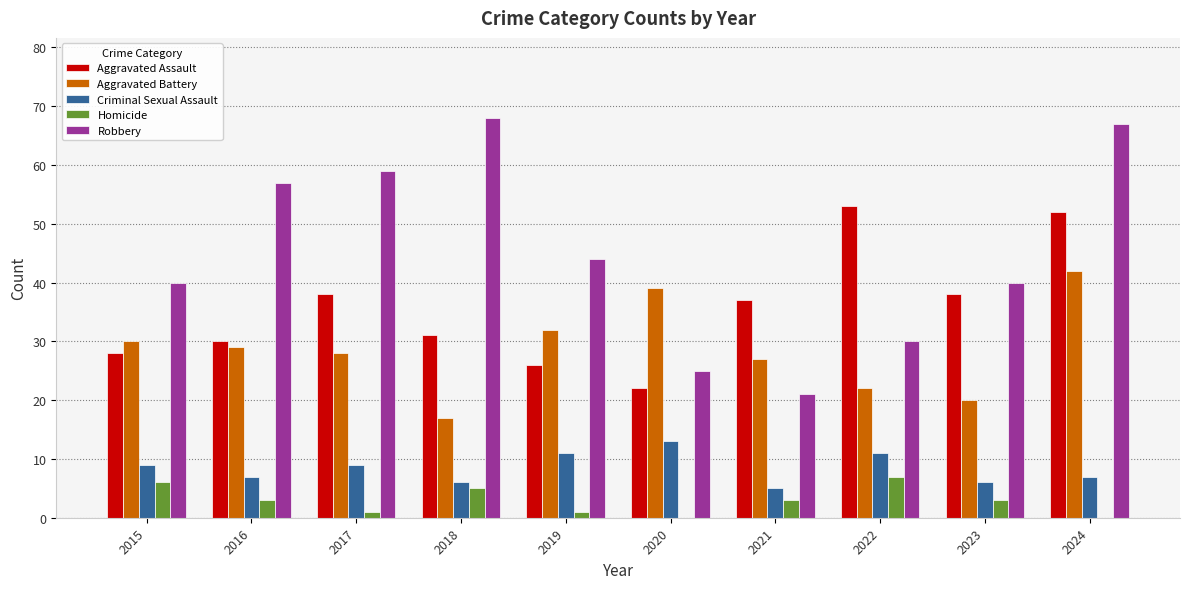

What value does the Homicide series have at 2019?

1